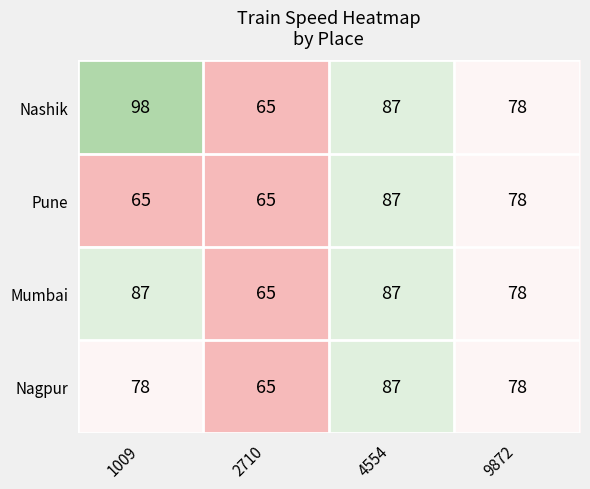

What is the difference between the second highest and second lowest values in the Nashik series?

9